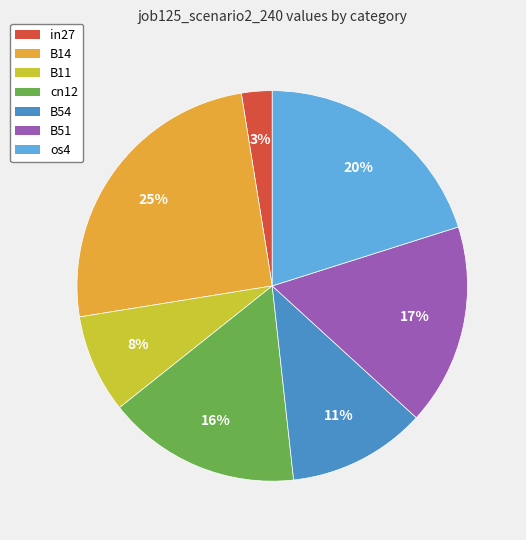

Which slice is the smallest?

in27